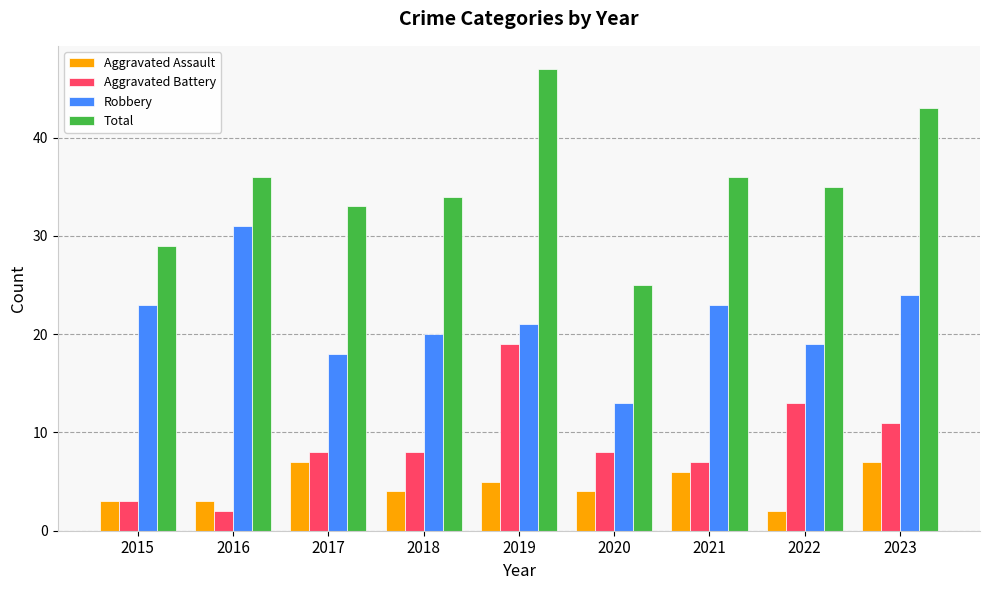

True or false: Aggravated Assault has a value of 7 at 2023.

True